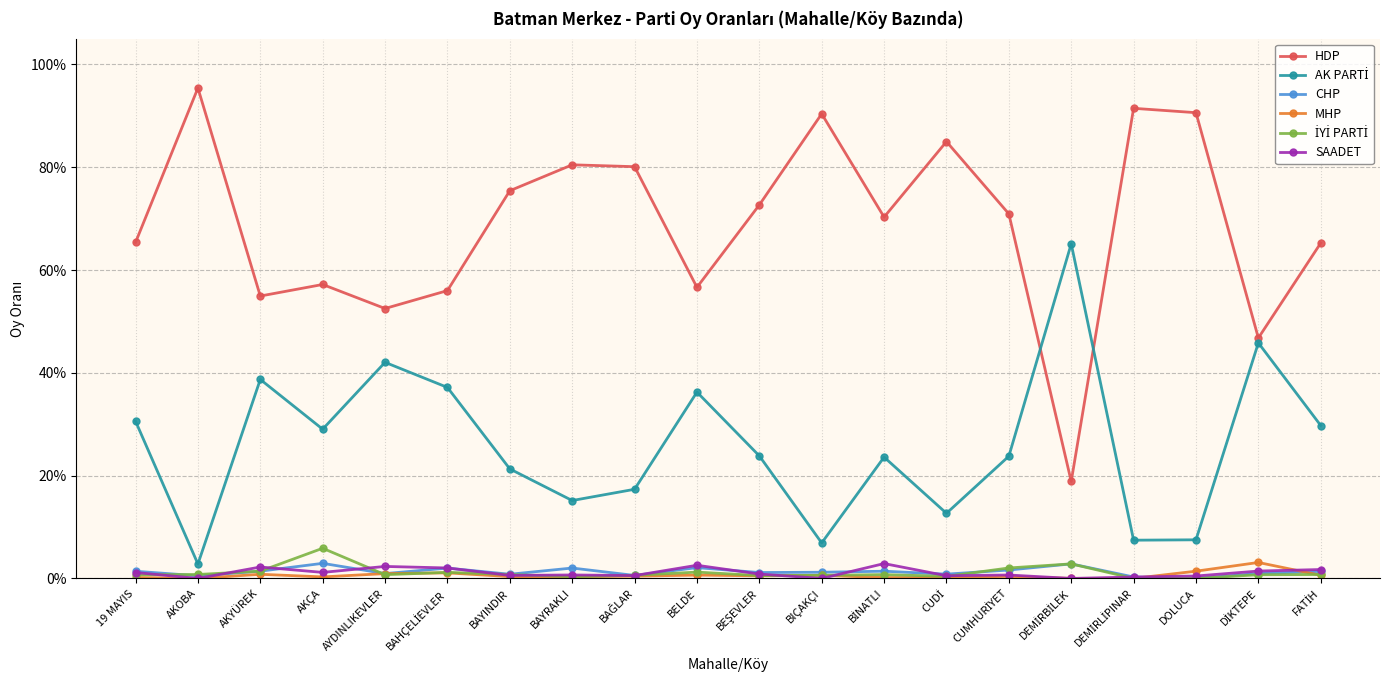

Does the chart have visible grid lines?

Yes